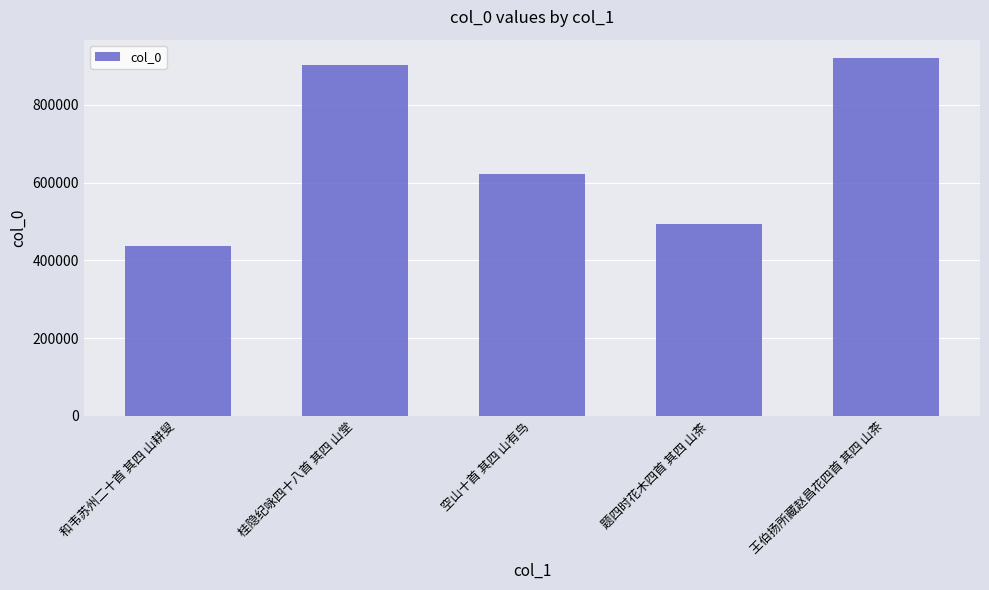

Approximately how many times larger is the value at 空山十首 其四 山有鸟 compared to 题四时花木四首 其四 山茶?

1.3